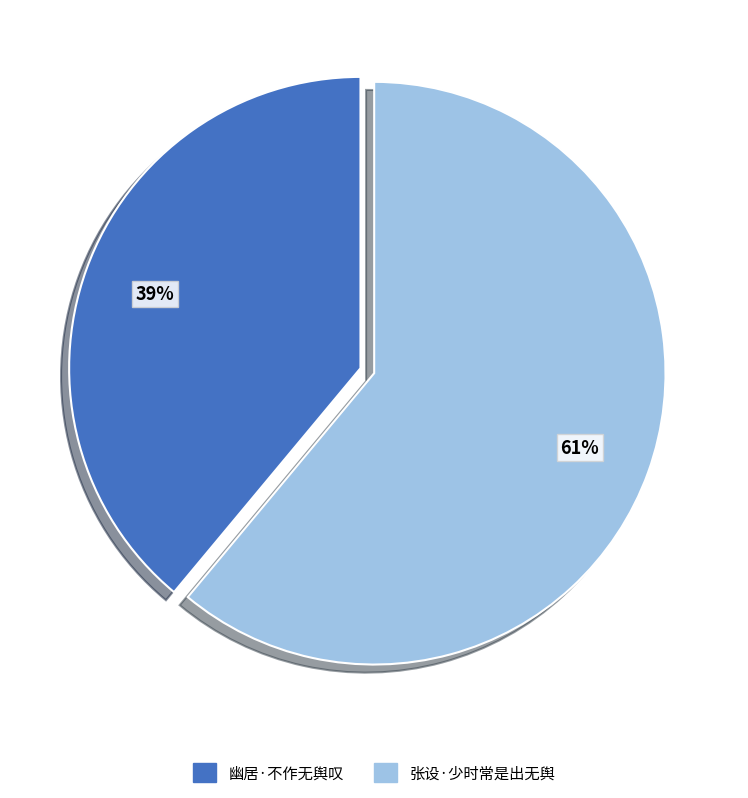

Combined, do 幽居·不作无舆叹 and 张设·少时常是出无舆 account for over 50%?

Yes